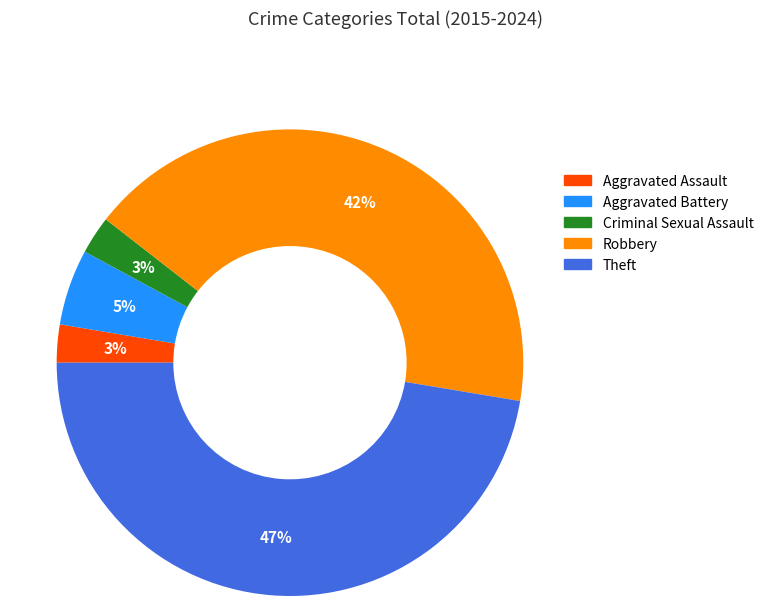

How many slices are in this pie chart?

5